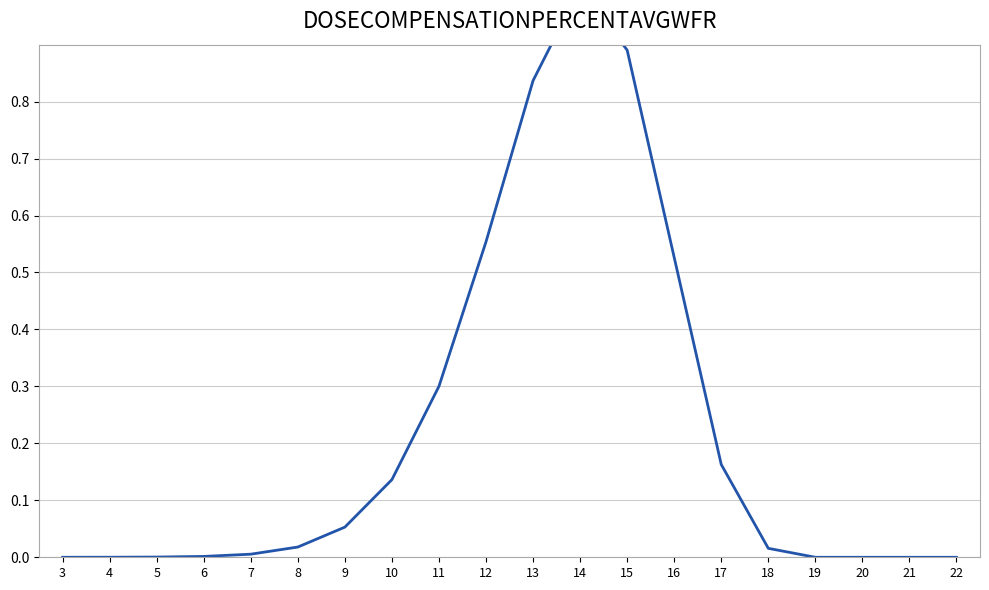

Which has a higher value, 11 or 3?

11